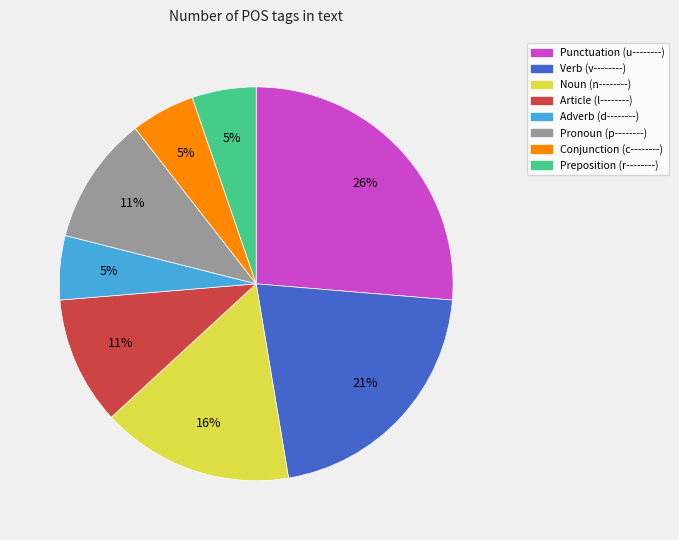

Does any single category account for the majority?

No